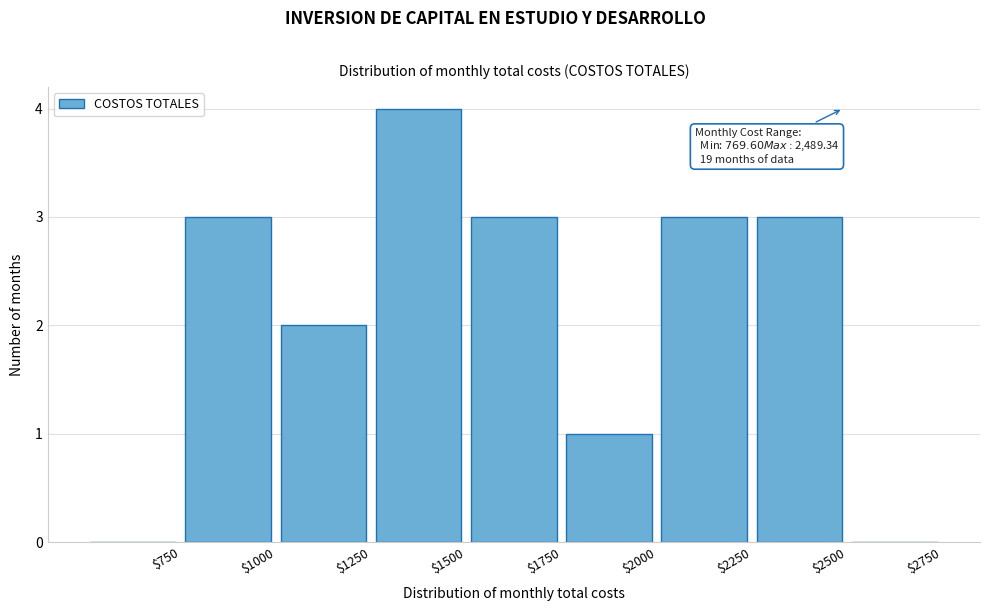

Which range on the x-axis has the tallest bar?

1250 to 1500